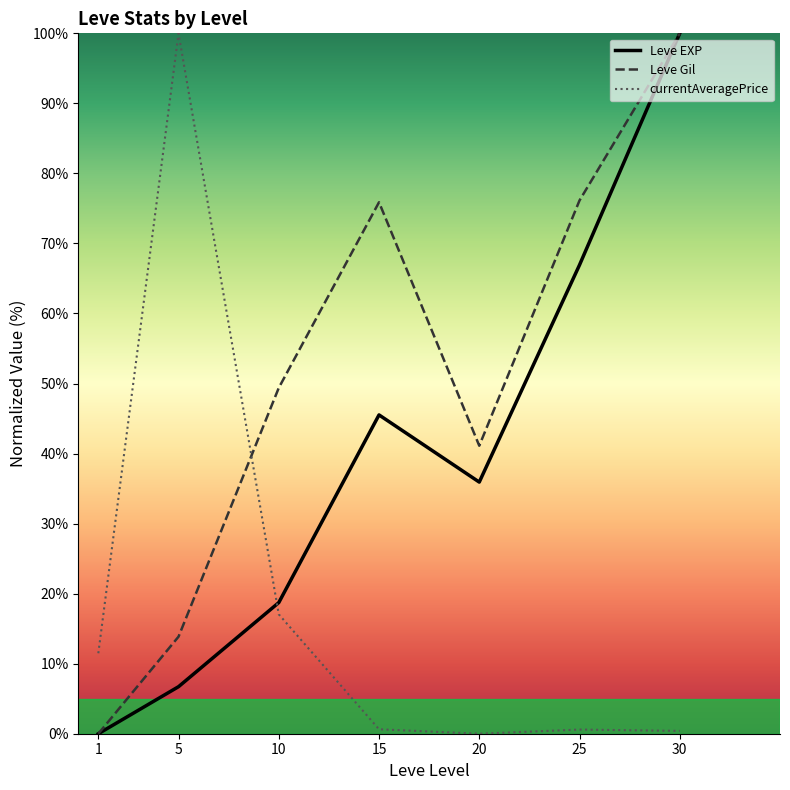

What are all the series names shown in the legend?

Leve EXP, Leve Gil, currentAveragePrice